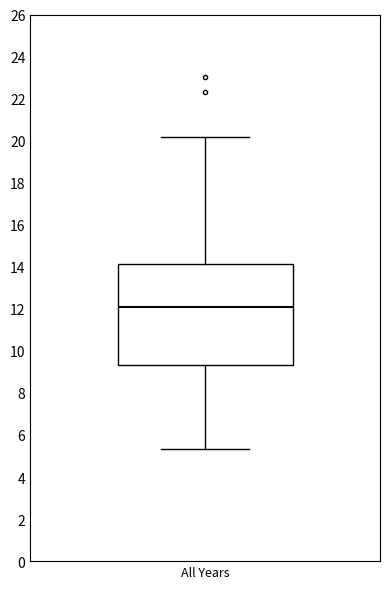

Transcribe this box plot: give where the median line is, the range the box spans, and where the two whiskers end, as read against the y-axis. The values are not printed on the chart, so give them approximately, as read against the axis.

median 12.0, box 9.4 to 14.2, whiskers 5.4 to 20.2